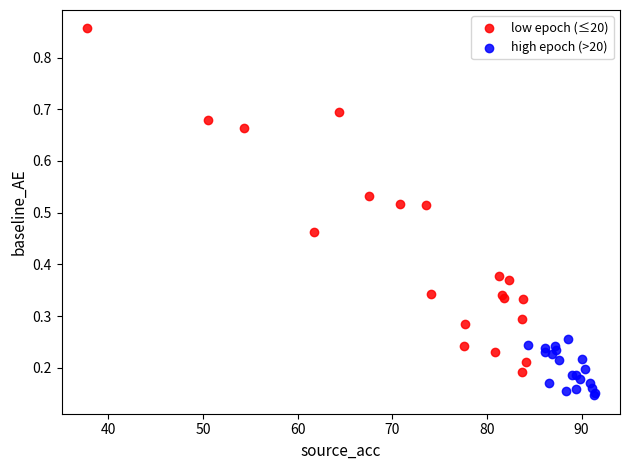

Which series has the widest spread of Y values?

low epoch (≤20)